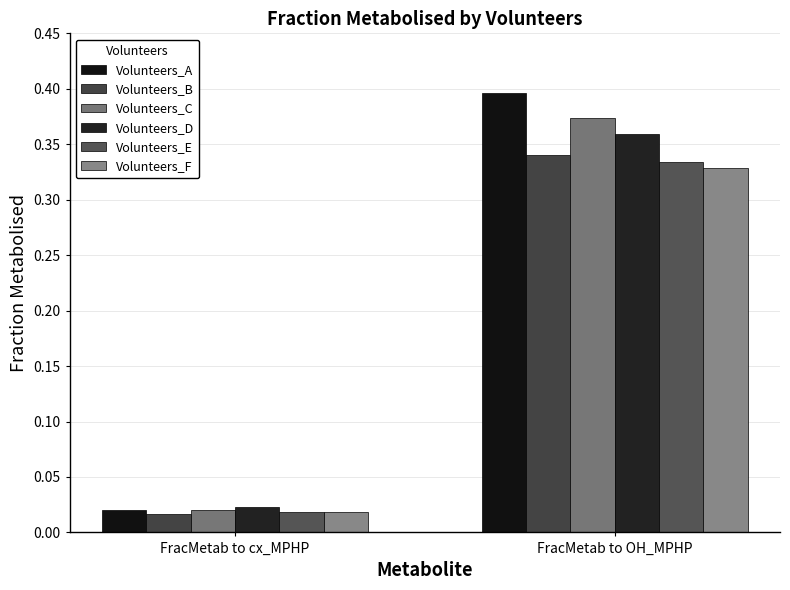

At which category is the sum across all series the highest?

FracMetab to OH_MPHP